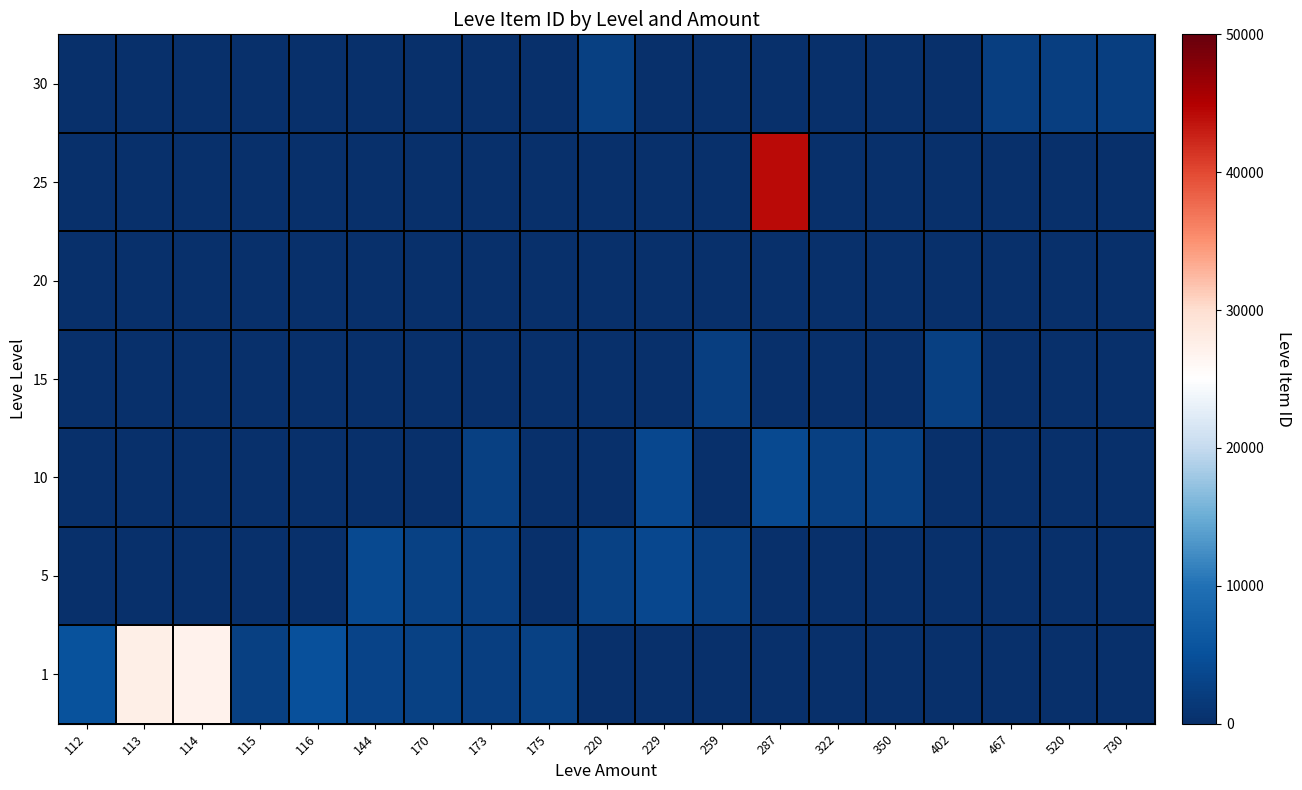

Count the number of categories in the chart.

19